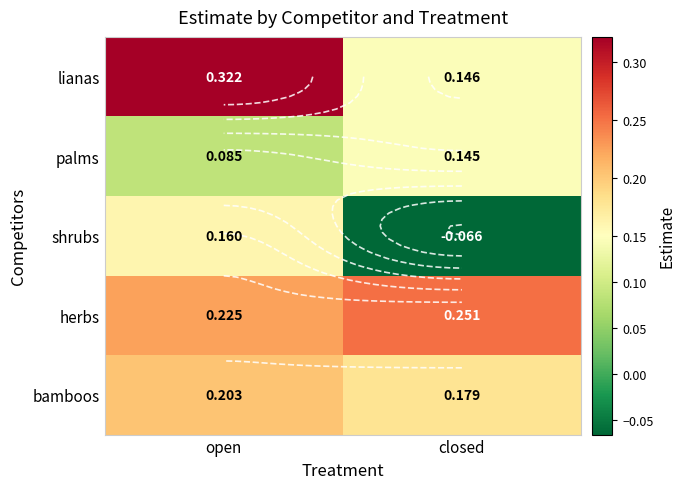

What value does the herbs series have at open?

0.2